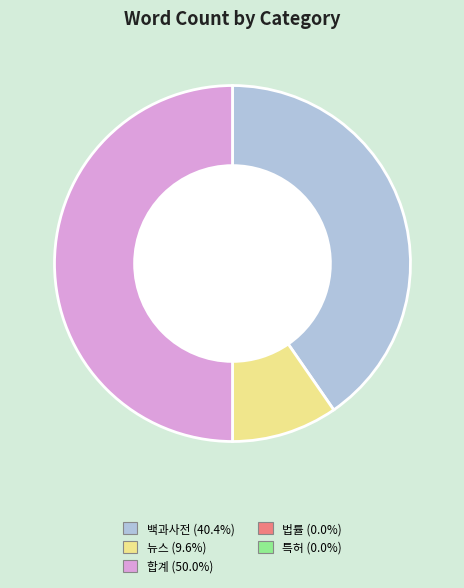

How many segments does this pie chart have?

3